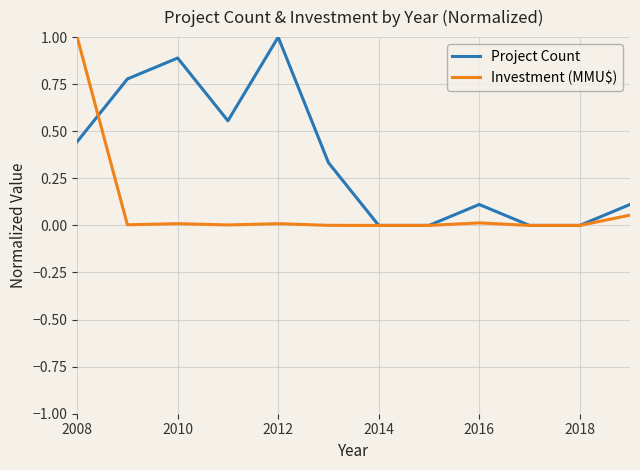

How many categories are shown in the chart?

12